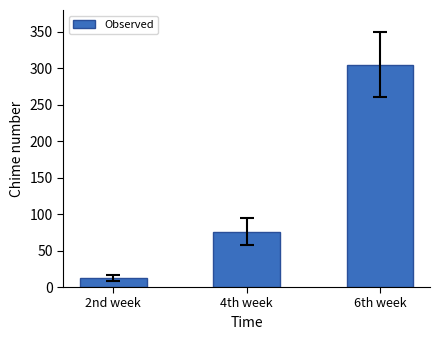

List the labels in order of value, largest first.

6th week, 4th week, 2nd week